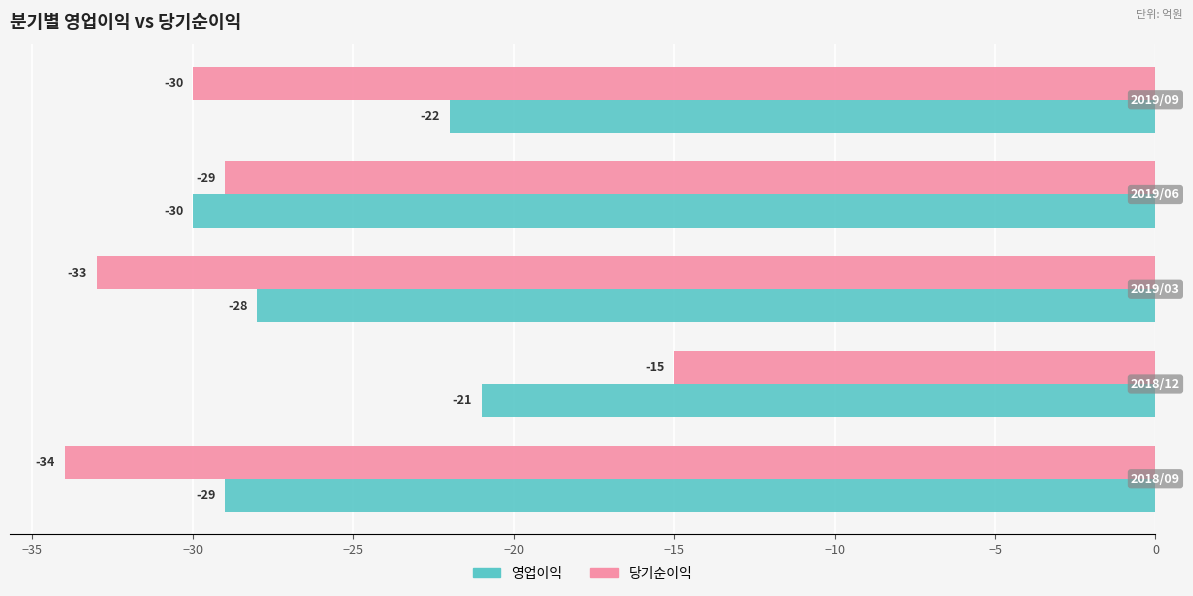

Which series has the largest total across all categories?

영업이익